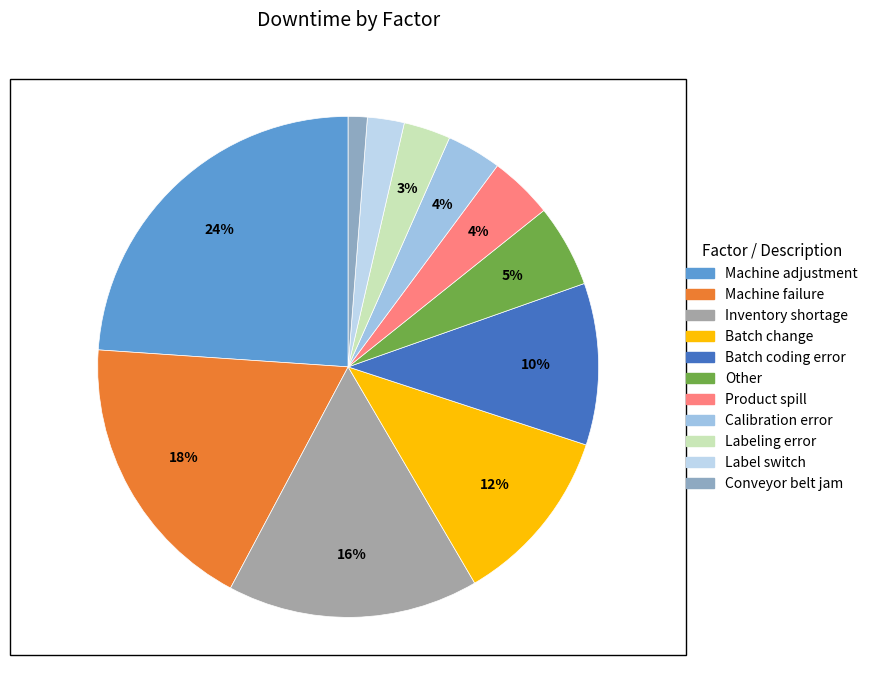

To the nearest percent, what percentage of the pie is Inventory shortage?

16%